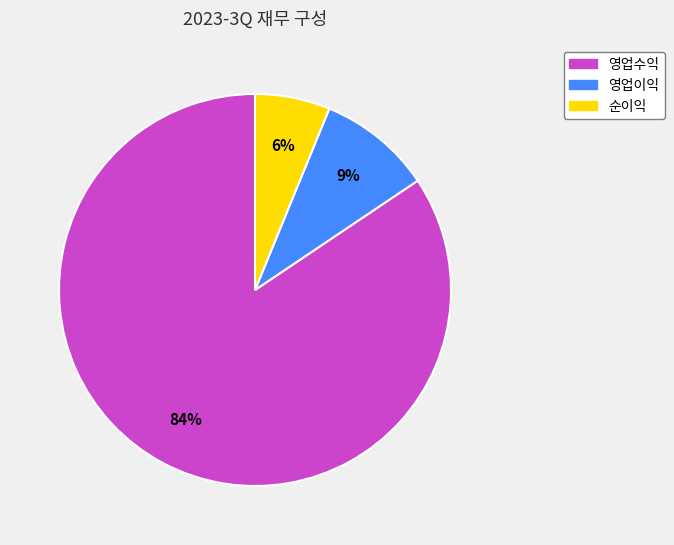

The 영업수익 slice represents 84% of the pie. True or false?

True